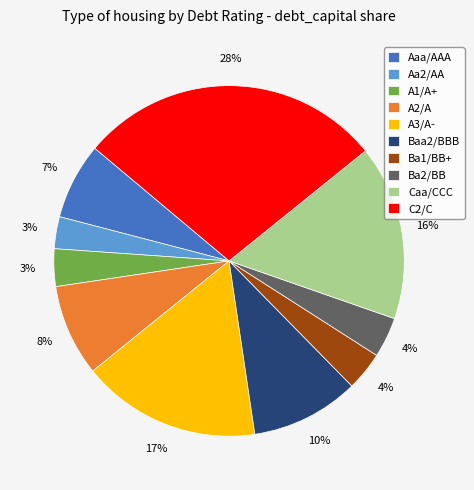

To the nearest percent, what is the difference between the largest and smallest slice percentages?

25%